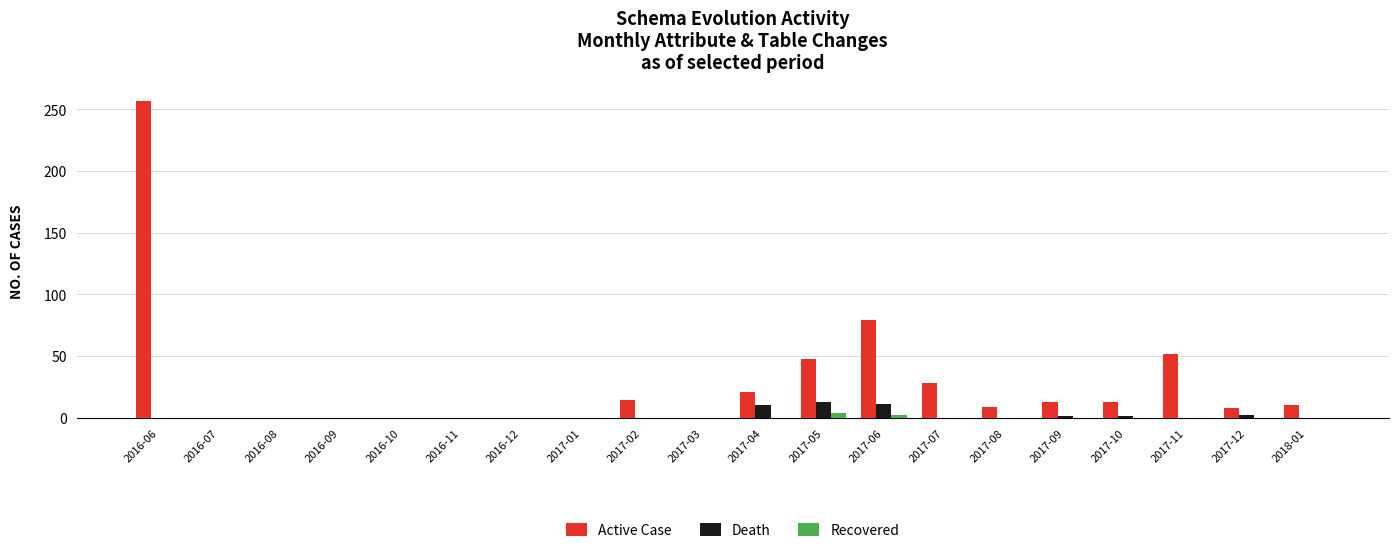

At which category is the sum across all series the highest?

2016-06